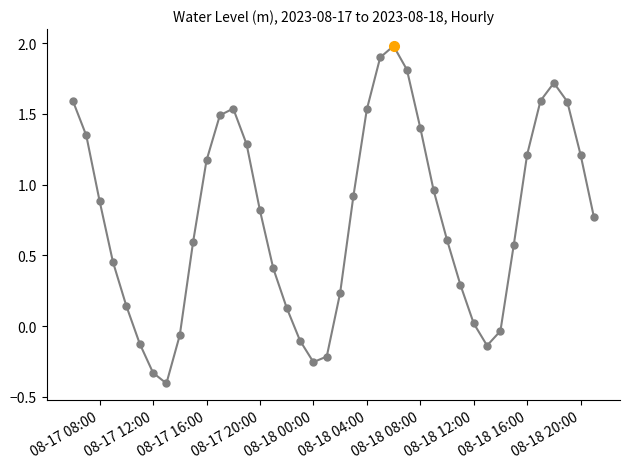

Does the chart have visible grid lines?

No